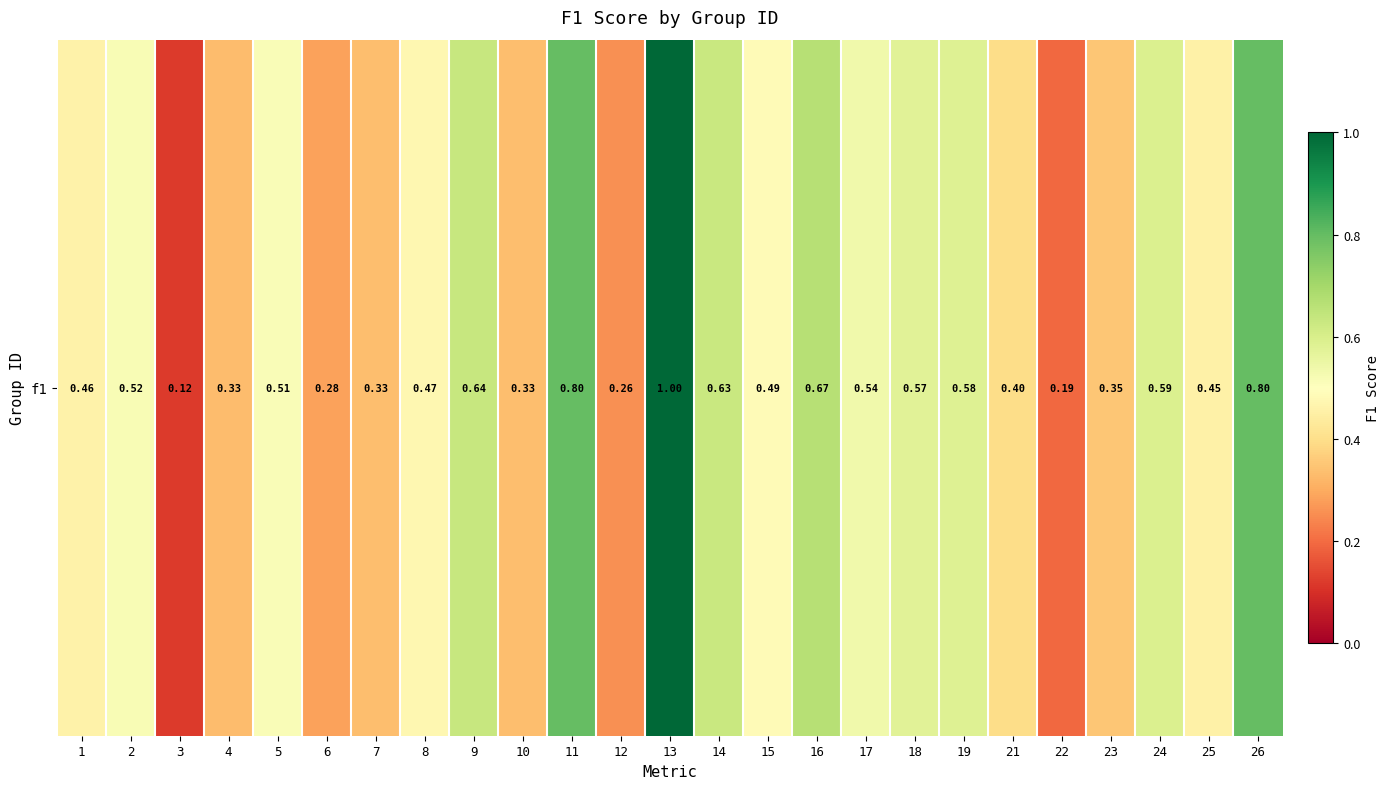

True or false: the data shows 0.6 at 24.

True